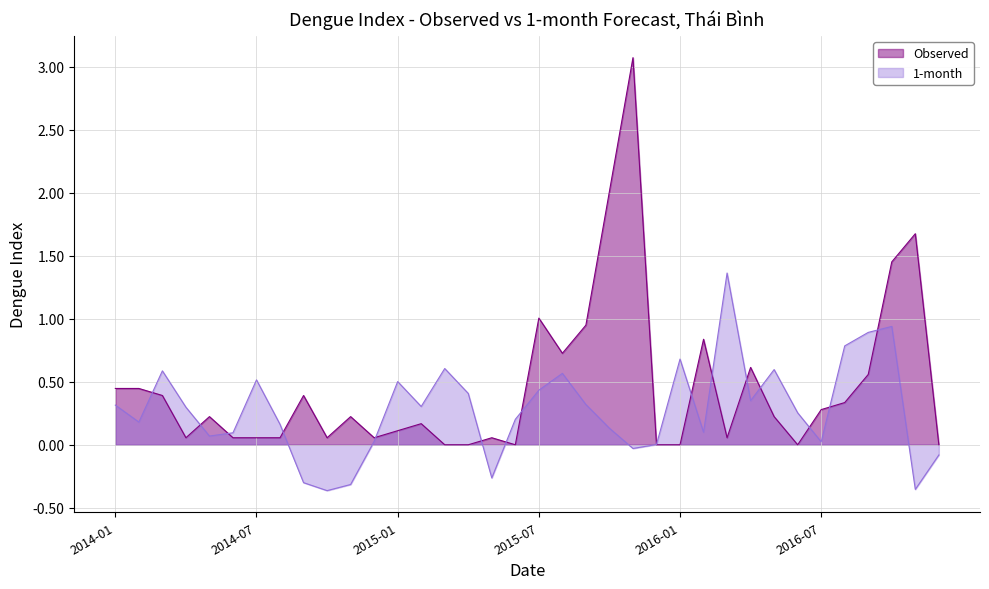

Is it true that Observed equals 0.6 at 2016-09?

True